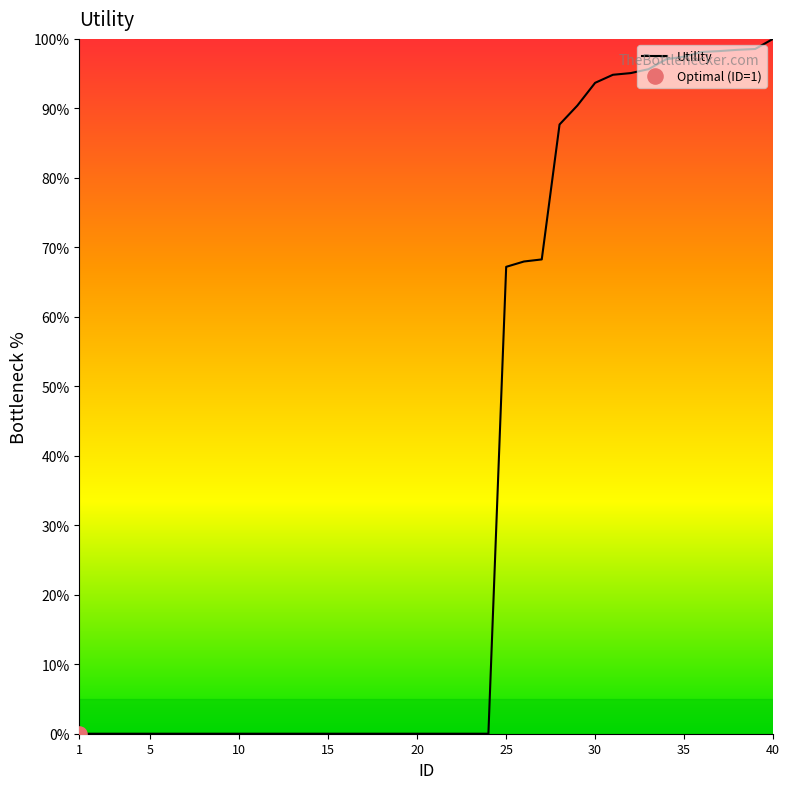

What is the difference between the maximum and minimum values?

100.0